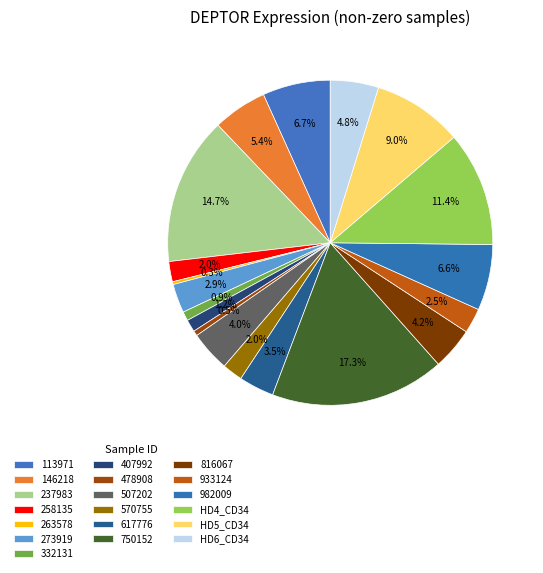

To the nearest percent, what is the combined percentage of 570755 and 332131?

3%